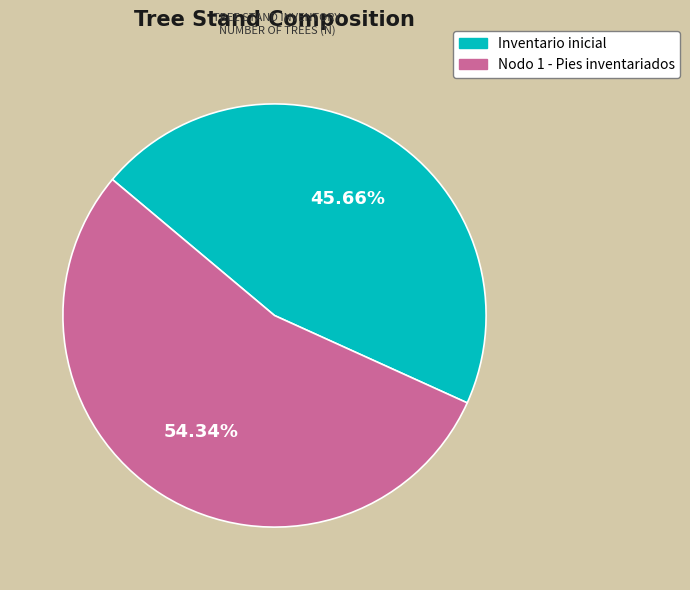

Is it true that Inventario inicial is 56% of the pie?

False